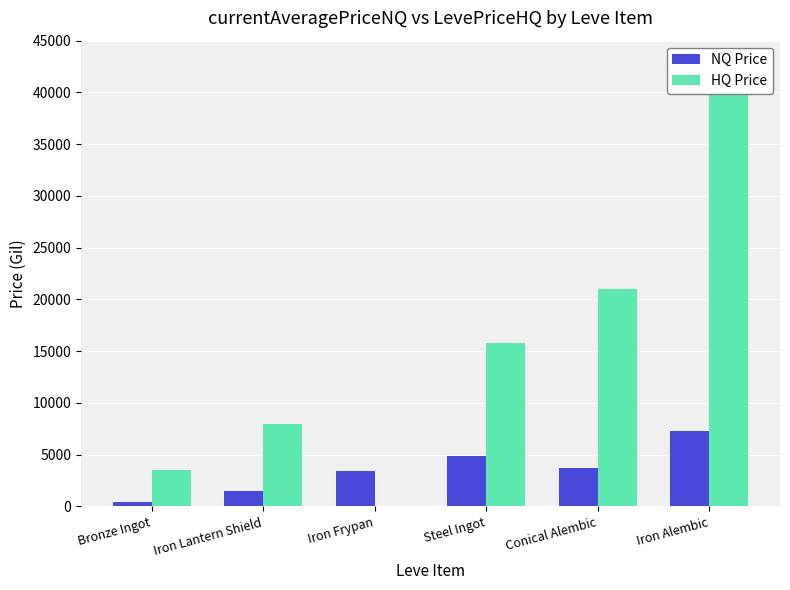

The value of HQ Price at Iron Frypan is 24651.4. True or false?

False